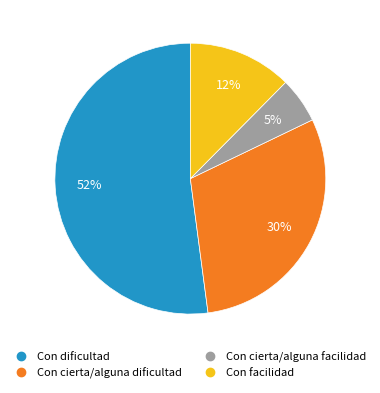

Rank the categories by value from lowest to highest.

Con cierta/alguna facilidad, Con facilidad, Con cierta/alguna dificultad, Con dificultad